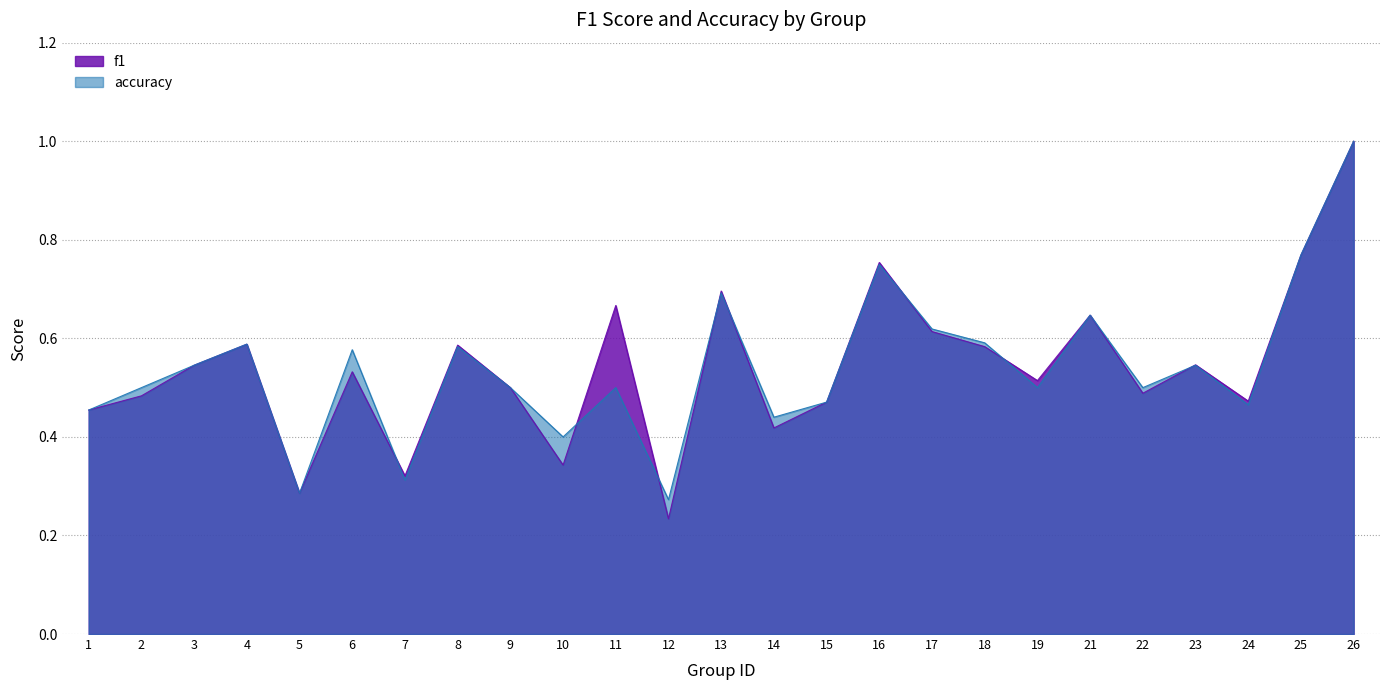

At how many categories does at least one series exceed 0?

25